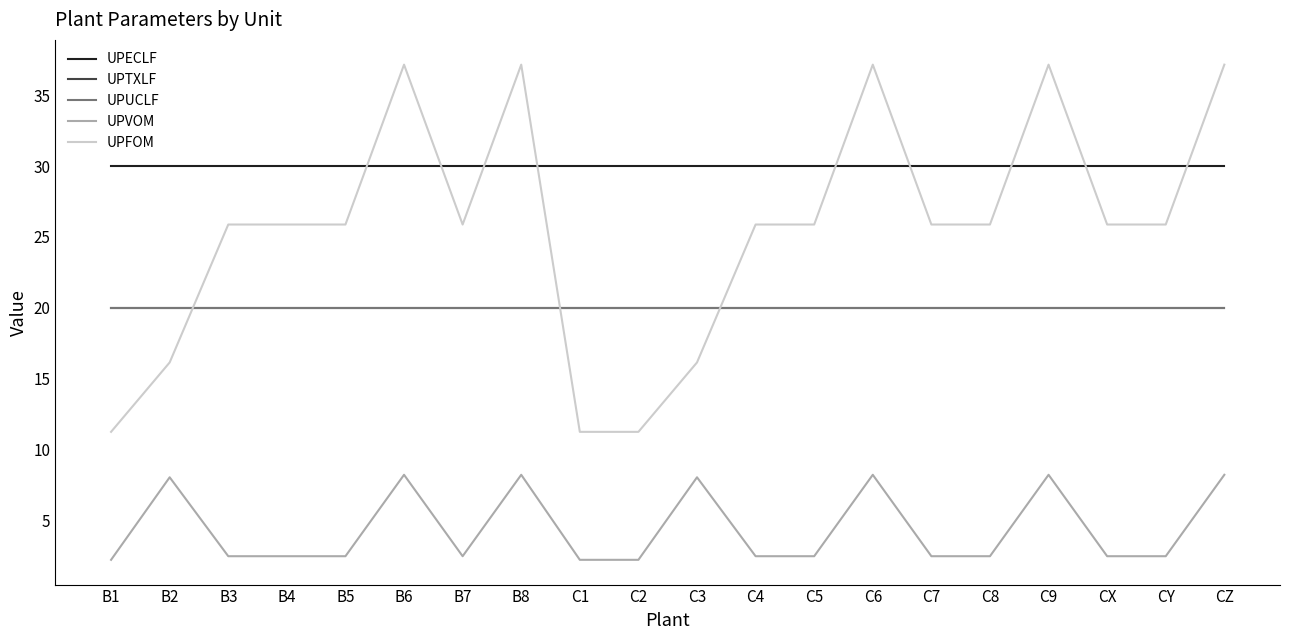

What position from the right is C3?

10